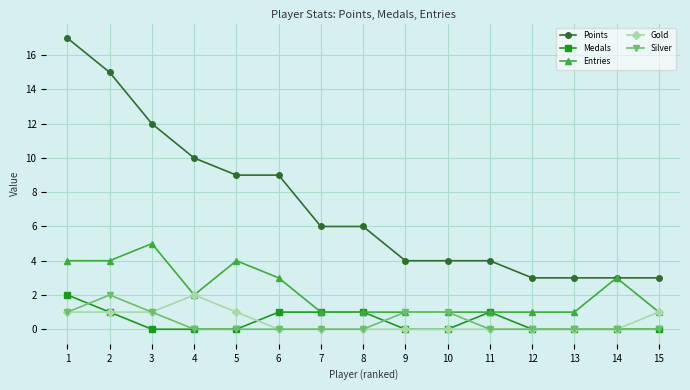

What is the difference between the highest and lowest values at 5?

9